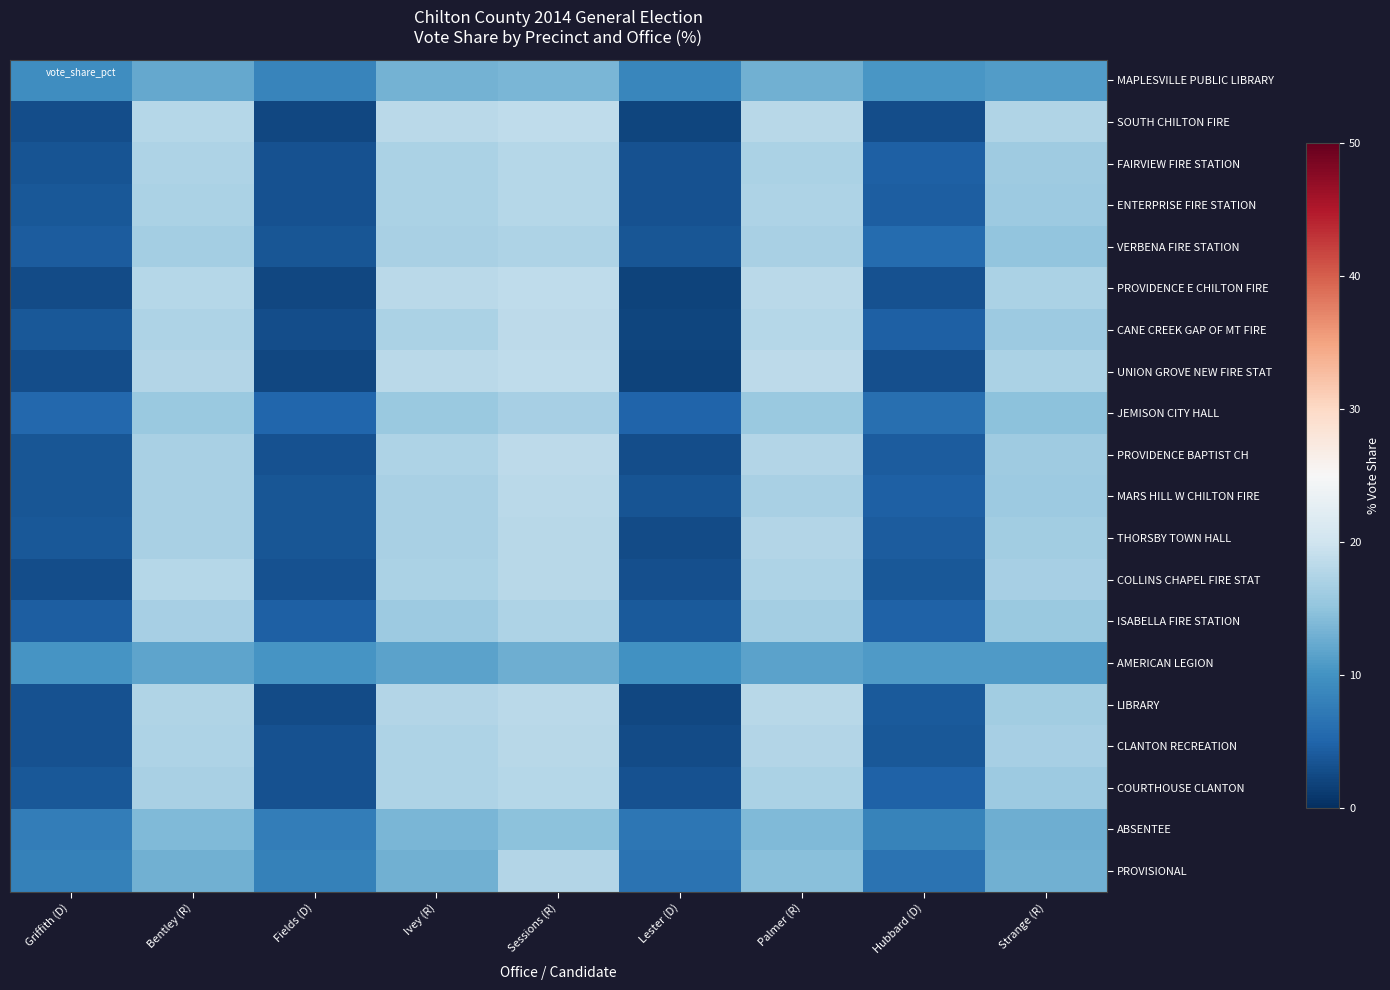

Reading left to right, extract all data points from this chart.

MAPLESVILLE PUBLIC LIBRARY: Griffith (D)=9.4	Bentley (R)=12.3	Fields (D)=8.4	Ivey (R)=13.3	Sessions (R)=13.6	Lester (D)=8.7	Palmer (R)=12.9	Hubbard (D)=10.4	Strange (R)=11.1
SOUTH CHILTON FIRE: Griffith (D)=2.8	Bentley (R)=17.9	Fields (D)=2.2	Ivey (R)=18.2	Sessions (R)=18.6	Lester (D)=2.0	Palmer (R)=18.1	Hubbard (D)=2.9	Strange (R)=17.4
FAIRVIEW FIRE STATION: Griffith (D)=3.5	Bentley (R)=17.3	Fields (D)=3.3	Ivey (R)=17.2	Sessions (R)=17.9	Lester (D)=3.2	Palmer (R)=17.1	Hubbard (D)=4.6	Strange (R)=16.0
ENTERPRISE FIRE STATION: Griffith (D)=3.7	Bentley (R)=17.2	Fields (D)=3.2	Ivey (R)=17.2	Sessions (R)=17.9	Lester (D)=3.2	Palmer (R)=17.3	Hubbard (D)=4.3	Strange (R)=16.0
VERBENA FIRE STATION: Griffith (D)=4.3	Bentley (R)=16.5	Fields (D)=3.7	Ivey (R)=17.0	Sessions (R)=17.3	Lester (D)=3.6	Palmer (R)=16.8	Hubbard (D)=5.7	Strange (R)=15.1
PROVIDENCE E CHILTON FIRE: Griffith (D)=2.6	Bentley (R)=18.0	Fields (D)=2.2	Ivey (R)=18.2	Sessions (R)=18.7	Lester (D)=1.9	Palmer (R)=18.2	Hubbard (D)=3.1	Strange (R)=17.1
CANE CREEK GAP OF MT FIRE: Griffith (D)=3.9	Bentley (R)=17.3	Fields (D)=2.8	Ivey (R)=17.1	Sessions (R)=18.5	Lester (D)=2.1	Palmer (R)=17.8	Hubbard (D)=4.5	Strange (R)=16.0
UNION GROVE NEW FIRE STAT: Griffith (D)=2.8	Bentley (R)=17.7	Fields (D)=2.2	Ivey (R)=18.2	Sessions (R)=18.7	Lester (D)=1.8	Palmer (R)=18.6	Hubbard (D)=3.1	Strange (R)=17.0
JEMISON CITY HALL: Griffith (D)=5.4	Bentley (R)=15.7	Fields (D)=5.1	Ivey (R)=15.6	Sessions (R)=16.6	Lester (D)=4.9	Palmer (R)=15.8	Hubbard (D)=6.1	Strange (R)=14.8
PROVIDENCE BAPTIST CH: Griffith (D)=3.6	Bentley (R)=16.9	Fields (D)=3.2	Ivey (R)=17.3	Sessions (R)=18.4	Lester (D)=2.8	Palmer (R)=17.7	Hubbard (D)=4.1	Strange (R)=16.2
MARS HILL W CHILTON FIRE: Griffith (D)=3.7	Bentley (R)=16.9	Fields (D)=3.6	Ivey (R)=17.0	Sessions (R)=18.2	Lester (D)=3.3	Palmer (R)=16.9	Hubbard (D)=4.6	Strange (R)=15.9
THORSBY TOWN HALL: Griffith (D)=3.7	Bentley (R)=16.9	Fields (D)=3.5	Ivey (R)=16.9	Sessions (R)=18.0	Lester (D)=2.7	Palmer (R)=17.7	Hubbard (D)=4.2	Strange (R)=16.2
COLLINS CHAPEL FIRE STAT: Griffith (D)=2.8	Bentley (R)=17.9	Fields (D)=3.3	Ivey (R)=17.1	Sessions (R)=18.0	Lester (D)=3.0	Palmer (R)=17.3	Hubbard (D)=3.9	Strange (R)=16.8
ISABELLA FIRE STATION: Griffith (D)=4.5	Bentley (R)=16.6	Fields (D)=4.6	Ivey (R)=15.9	Sessions (R)=17.3	Lester (D)=4.1	Palmer (R)=16.4	Hubbard (D)=4.9	Strange (R)=15.7
AMERICAN LEGION: Griffith (D)=10.3	Bentley (R)=11.9	Fields (D)=10.2	Ivey (R)=11.5	Sessions (R)=12.9	Lester (D)=9.8	Palmer (R)=11.7	Hubbard (D)=10.8	Strange (R)=10.9
LIBRARY: Griffith (D)=3.2	Bentley (R)=17.5	Fields (D)=2.6	Ivey (R)=17.6	Sessions (R)=18.3	Lester (D)=2.3	Palmer (R)=18.0	Hubbard (D)=4.0	Strange (R)=16.3
CLANTON RECREATION: Griffith (D)=3.3	Bentley (R)=17.2	Fields (D)=3.1	Ivey (R)=17.3	Sessions (R)=18.1	Lester (D)=2.6	Palmer (R)=17.7	Hubbard (D)=3.8	Strange (R)=16.6
COURTHOUSE CLANTON: Griffith (D)=3.7	Bentley (R)=17.0	Fields (D)=3.3	Ivey (R)=17.2	Sessions (R)=17.9	Lester (D)=3.1	Palmer (R)=17.2	Hubbard (D)=4.7	Strange (R)=15.9
ABSENTEE: Griffith (D)=7.7	Bentley (R)=14.0	Fields (D)=7.8	Ivey (R)=13.6	Sessions (R)=14.7	Lester (D)=6.9	Palmer (R)=14.0	Hubbard (D)=8.3	Strange (R)=12.8
PROVISIONAL: Griffith (D)=8.1	Bentley (R)=12.9	Fields (D)=8.1	Ivey (R)=12.9	Sessions (R)=17.7	Lester (D)=6.5	Palmer (R)=14.5	Hubbard (D)=6.5	Strange (R)=12.9